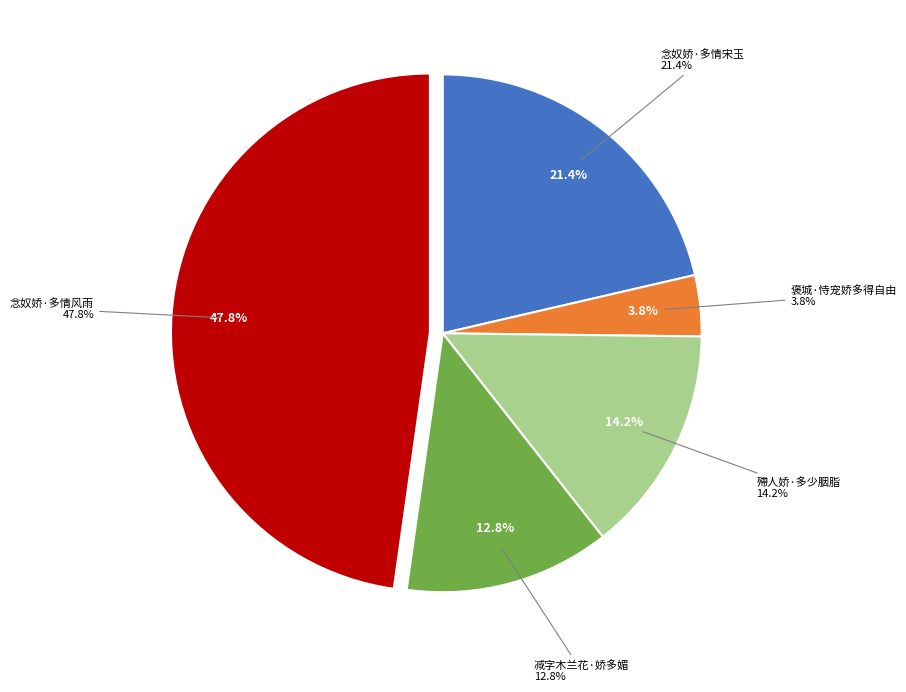

To the nearest percent, what percentage of the pie is 念奴娇·多情风雨?

48%